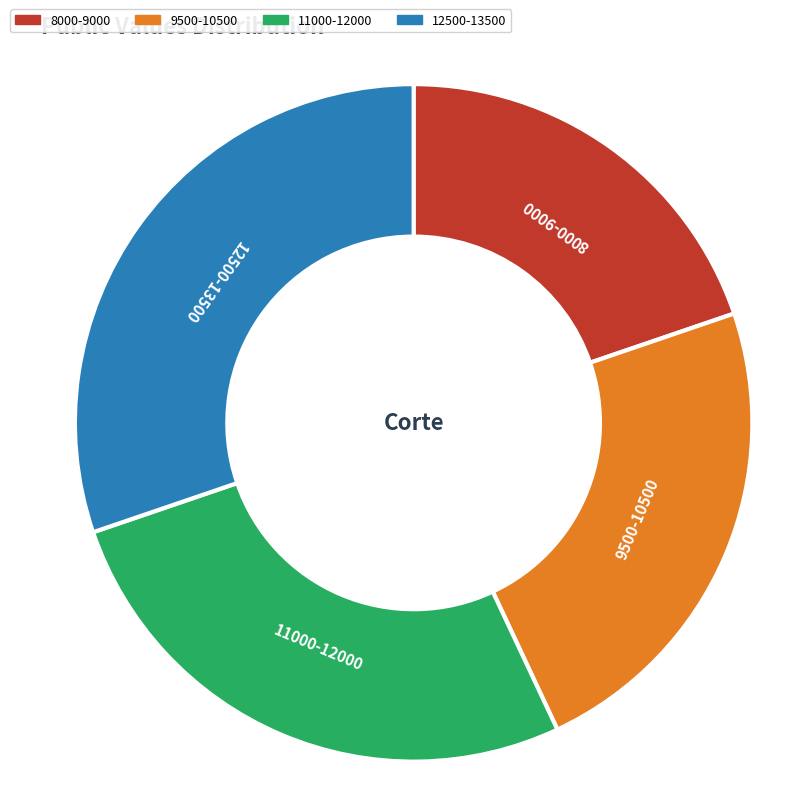

Does any single category account for the majority?

No